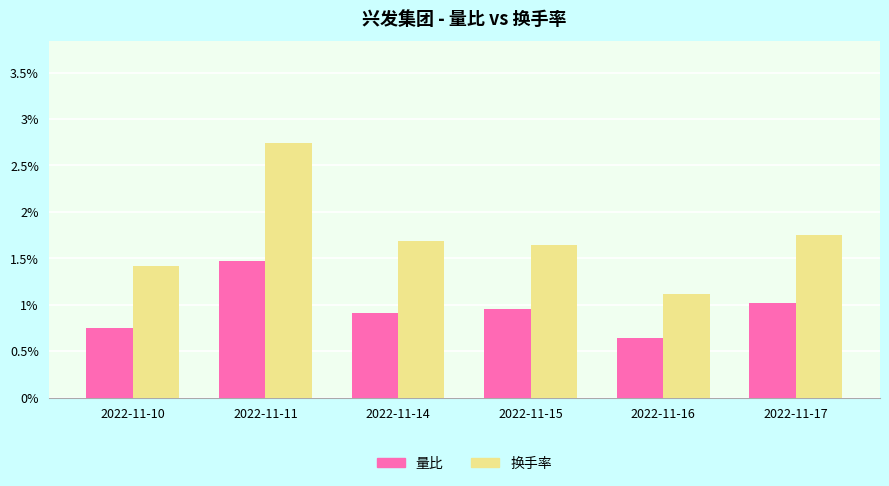

What is the difference between the highest and lowest values at 2022-11-10?

0.7